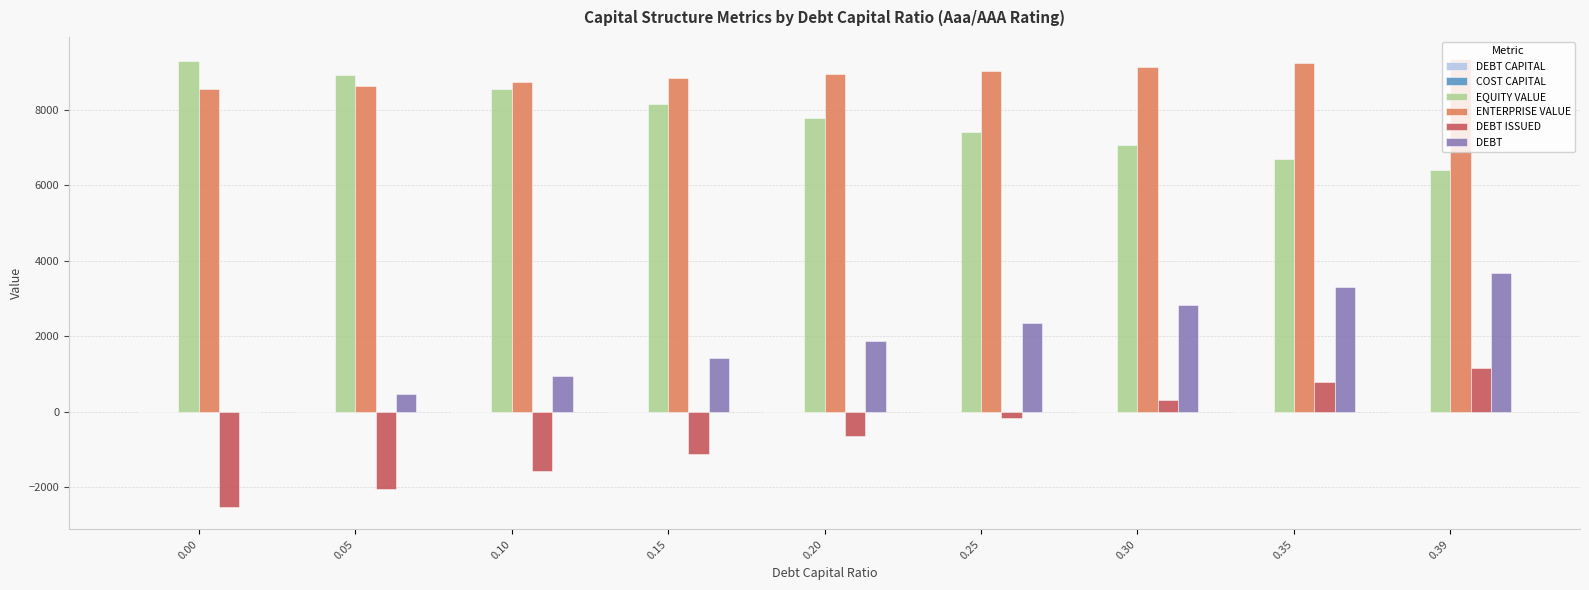

What is the total value across all series at 0.25?

18641.6